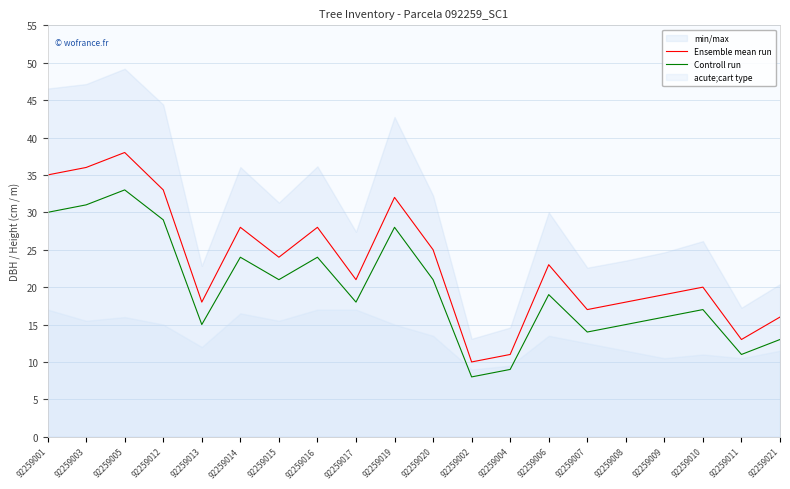

Where is Controll run nearest to the value 20?

92259015